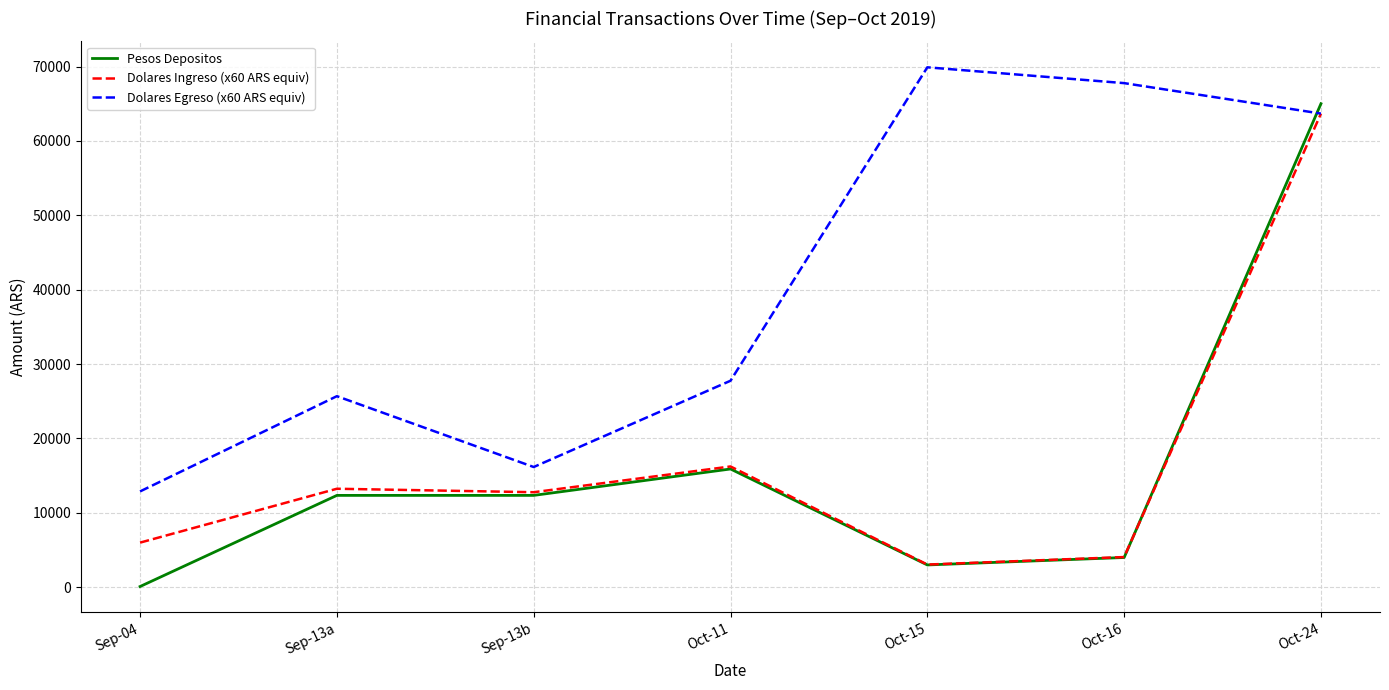

What is the difference between the Dolares Egreso (x60 ARS equiv) values at Oct-11 and Oct-16?

40008.0